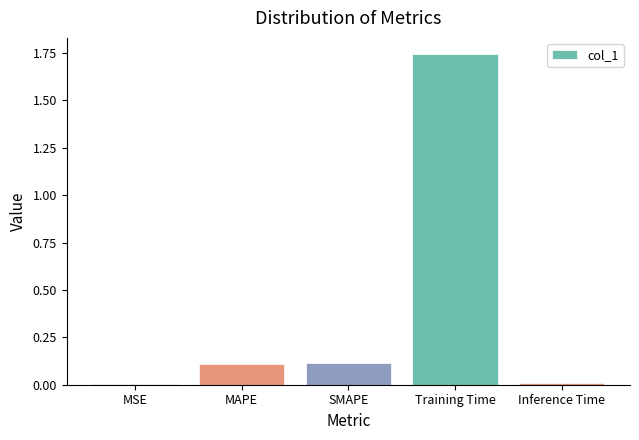

The value at MSE is 0.0. True or false?

True